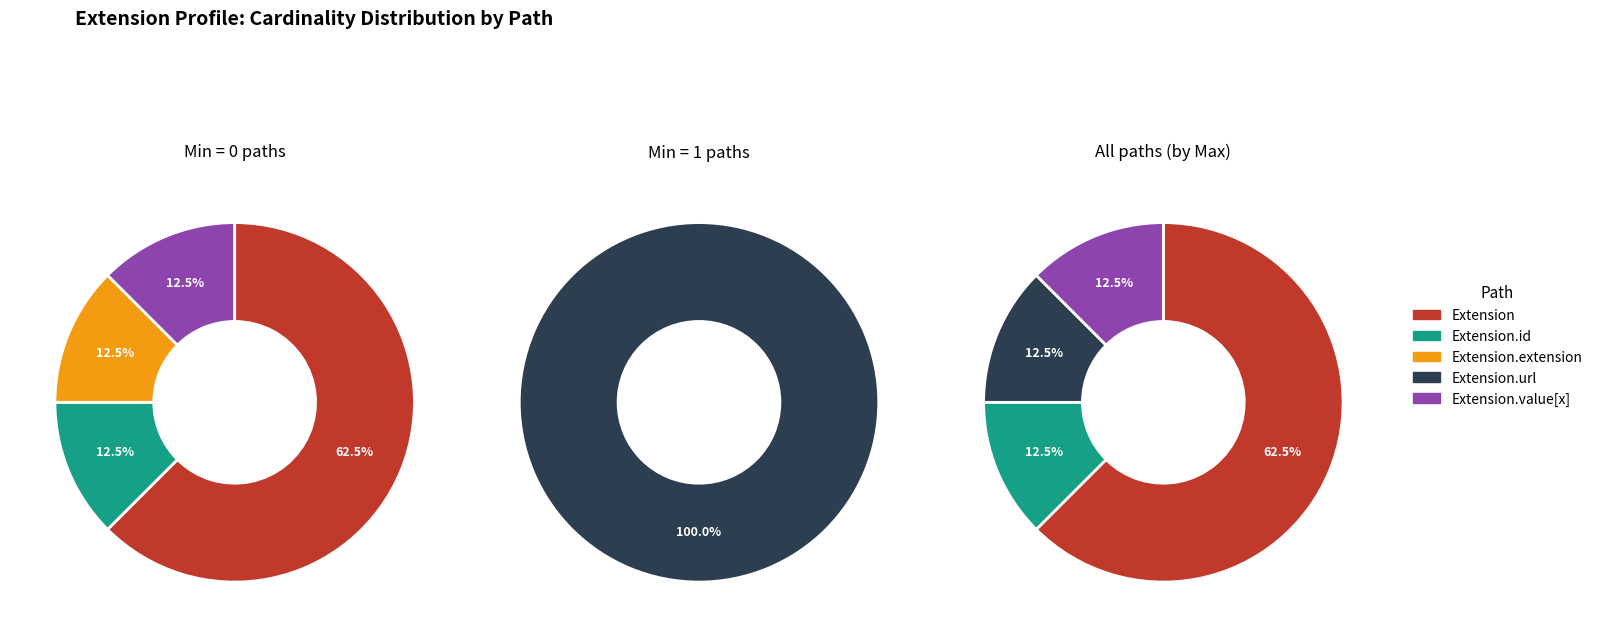

Is it true that Extension.url is 99% of the pie?

False